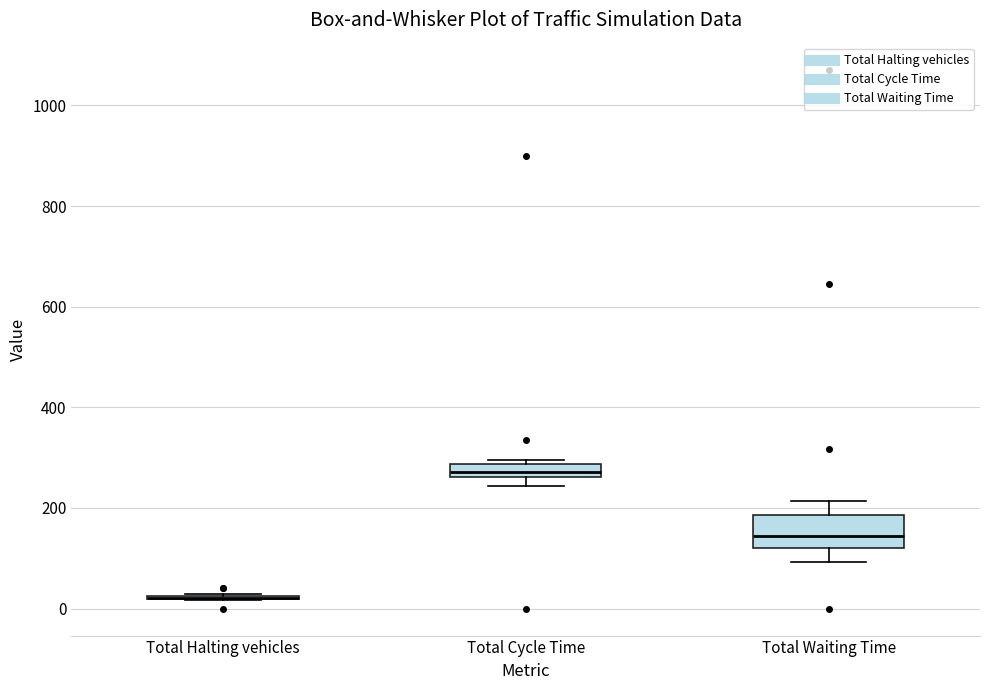

Comparing the boxes themselves (not the whiskers), which one is the tallest?

Total Waiting Time